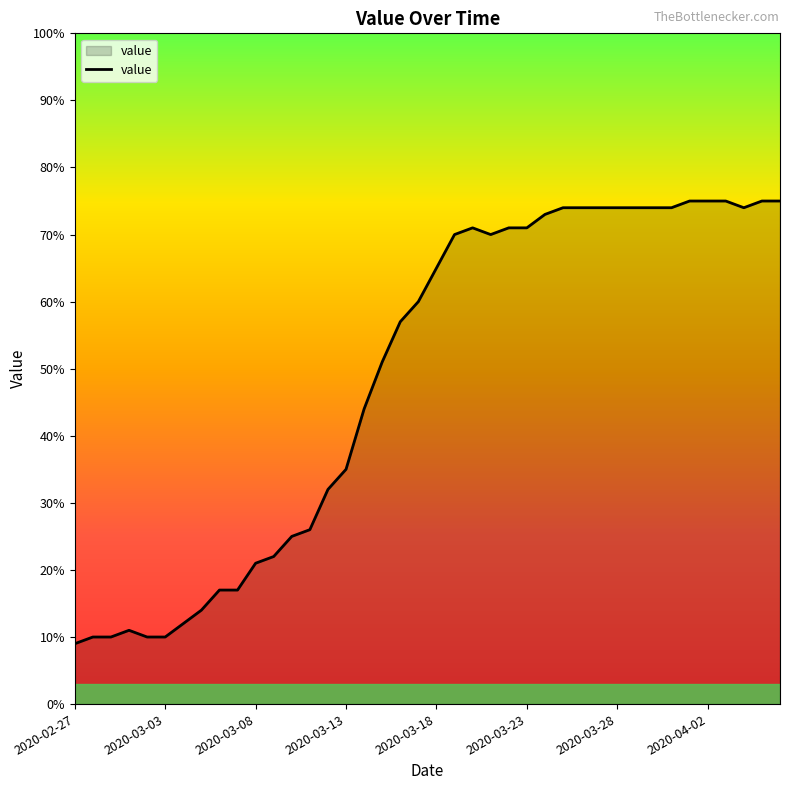

What is the greatest value displayed?

75